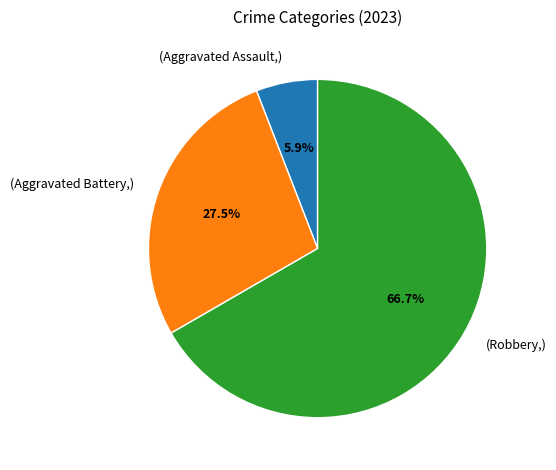

Is there any slice that represents more than half of the pie?

Yes